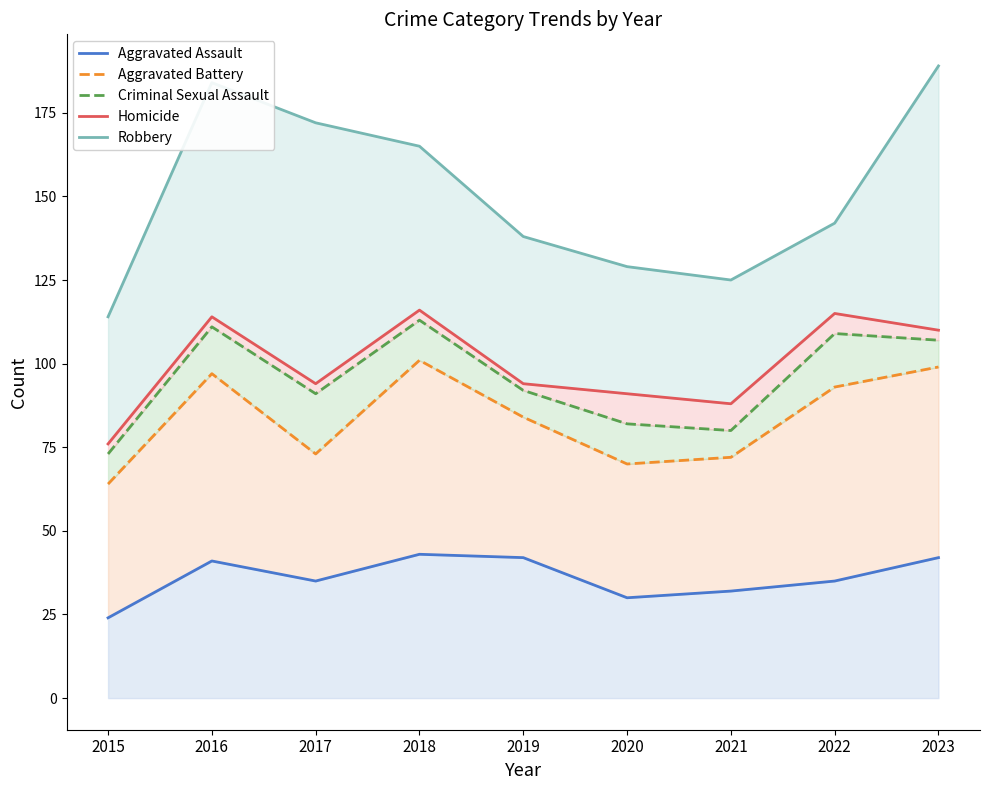

What is the average value of the Aggravated Battery series?

84